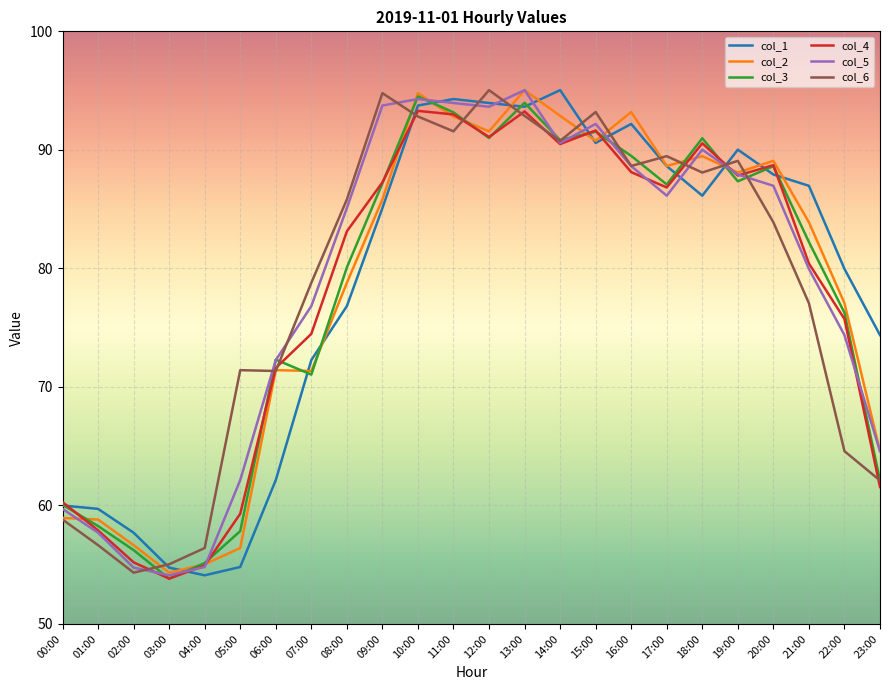

Does the chart have visible grid lines?

Yes